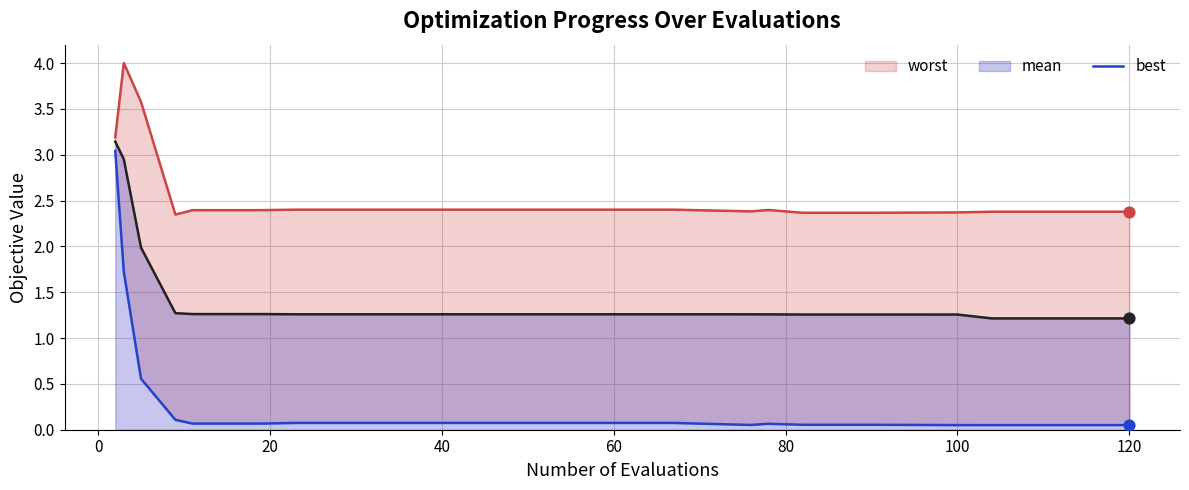

Which series reaches the minimum Y coordinate?

best